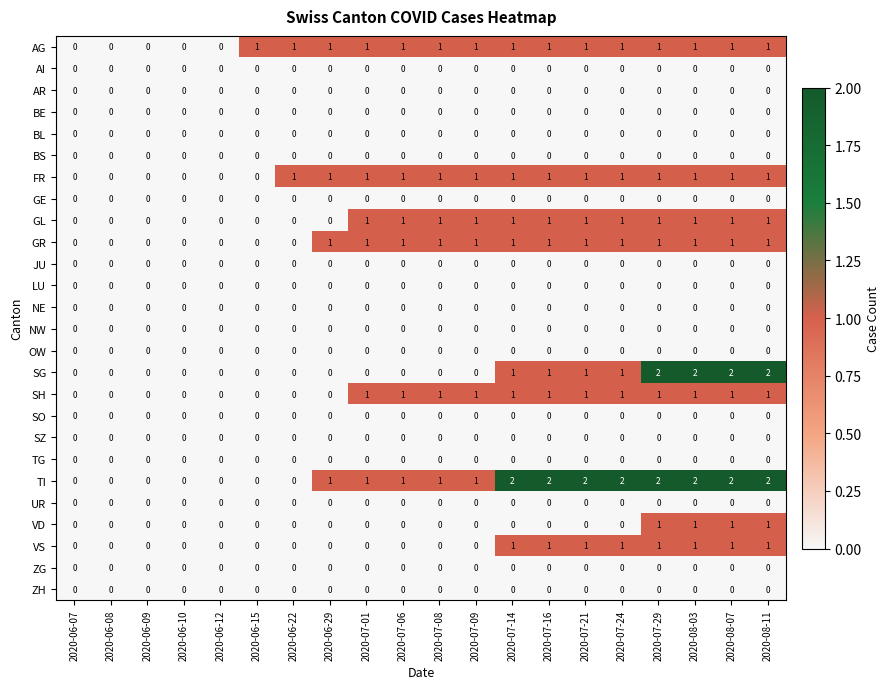

The SZ series shows 0 at 2020-06-29. True or false?

True